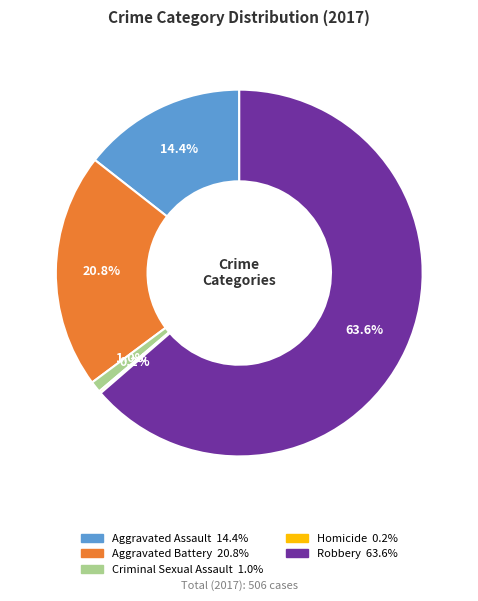

What percentage do Aggravated Assault and Criminal Sexual Assault together represent?

15.4%